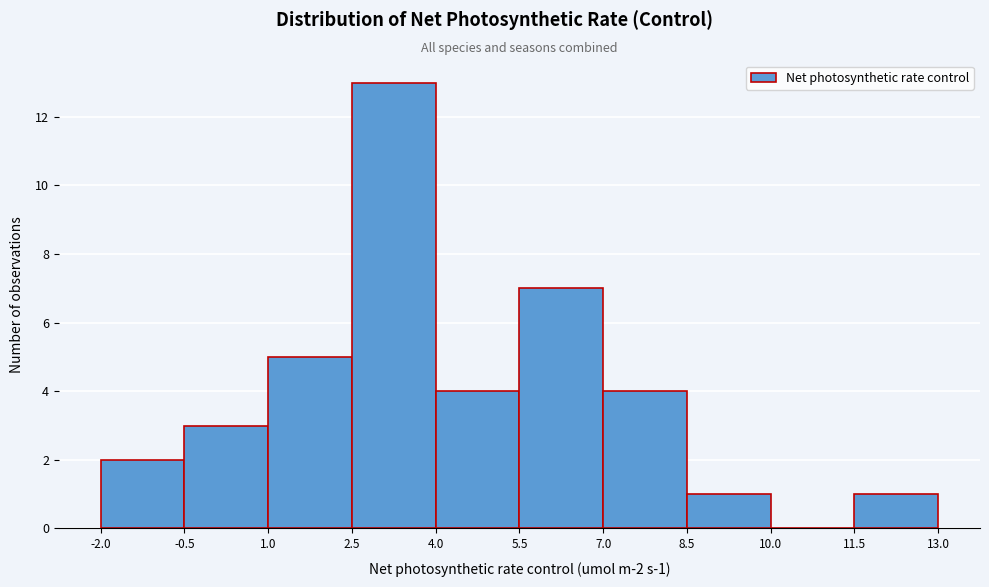

Which range on the x-axis has the tallest bar?

2.5 to 4.0